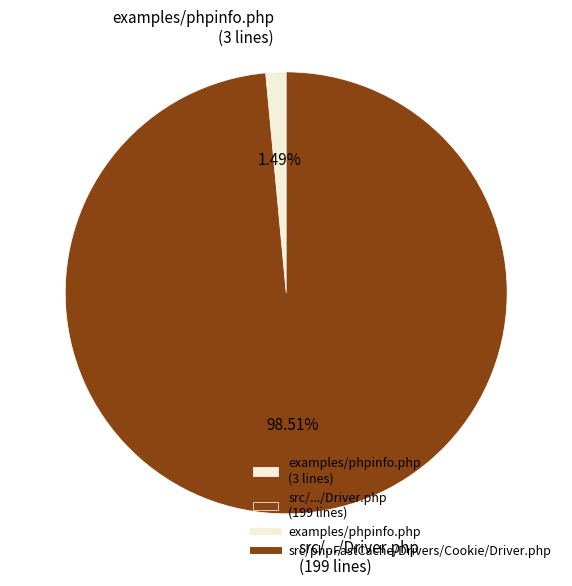

What is the smallest slice in the pie chart?

examples/phpinfo.php (3 lines)